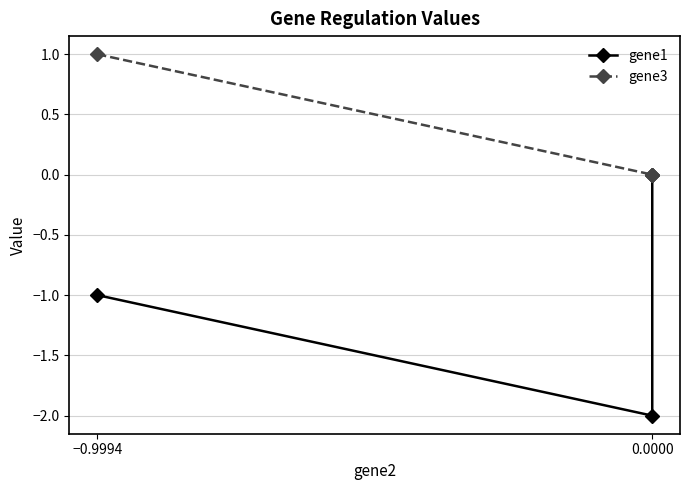

The gene3 series shows 1.0 at −0.9994. True or false?

True